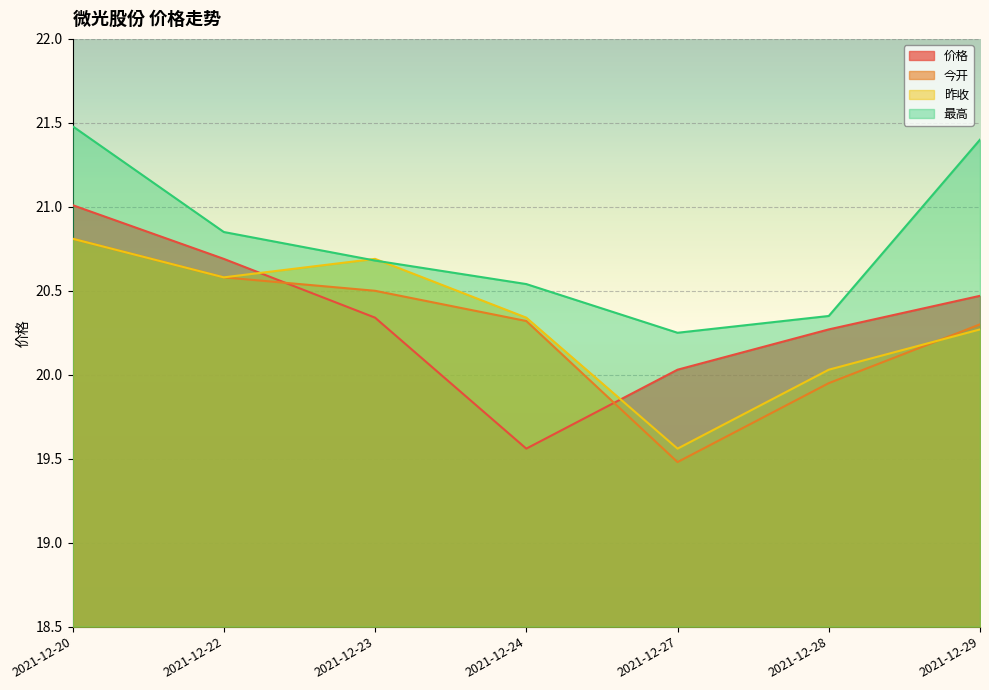

How many intersections are there between 今开 and 昨收?

1